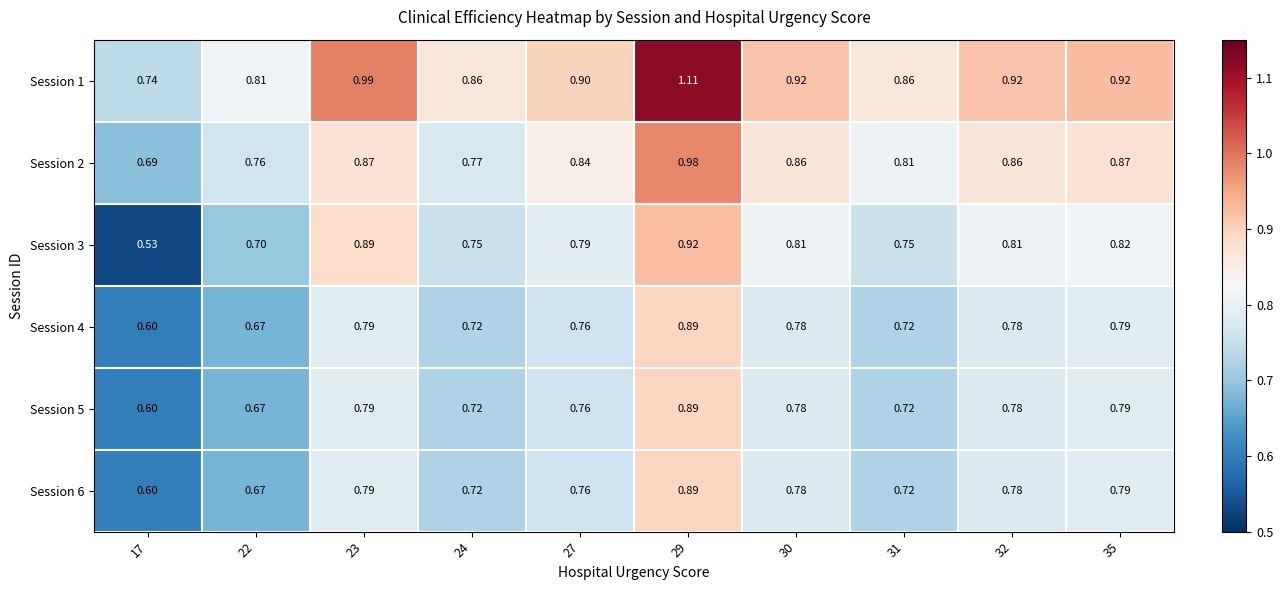

Which category has the highest value across all series?

29